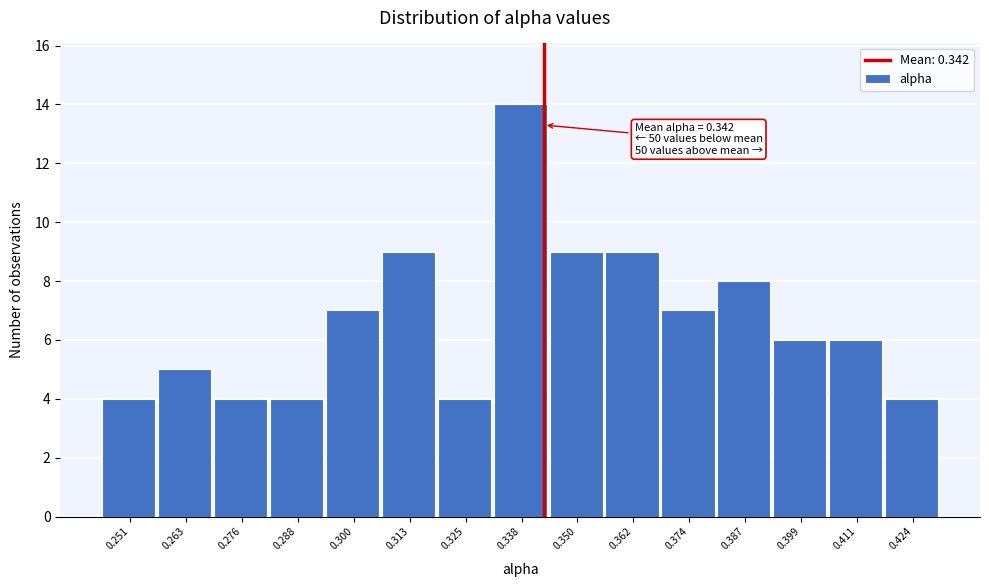

Over which range of the x-axis is the bar tallest?

0.332 to 0.344